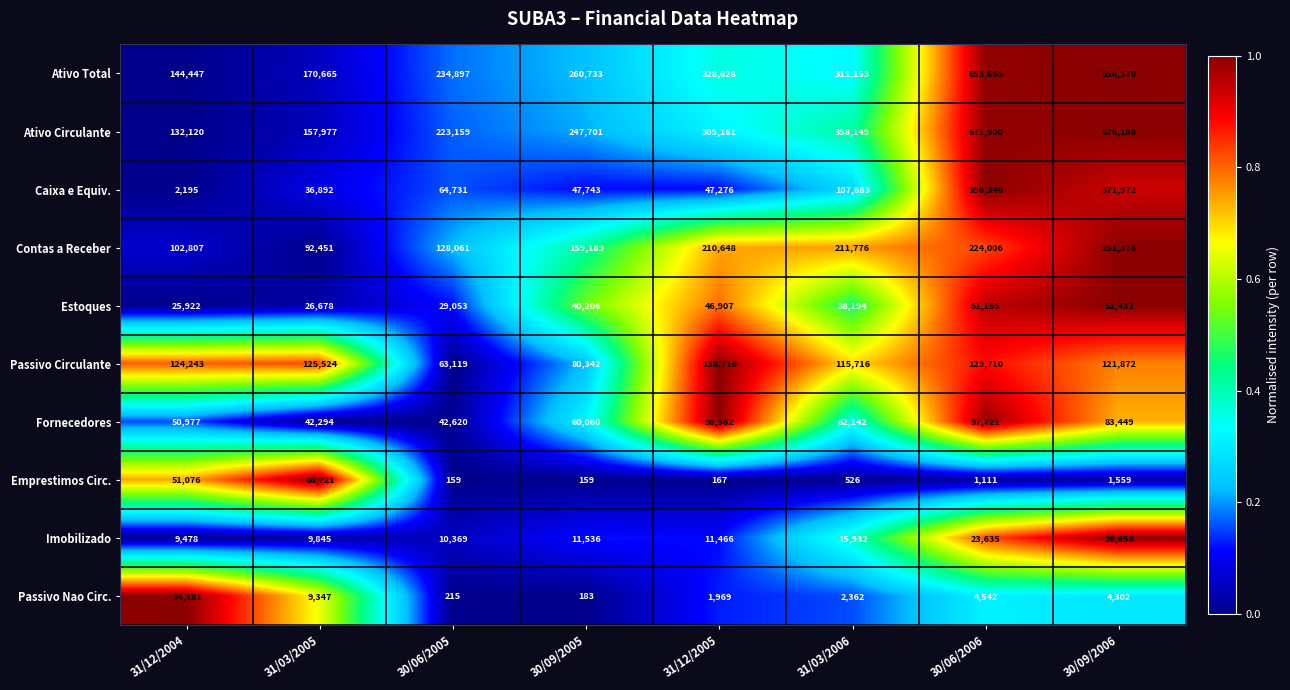

What is the total value across all series at 31/12/2005?

1189300